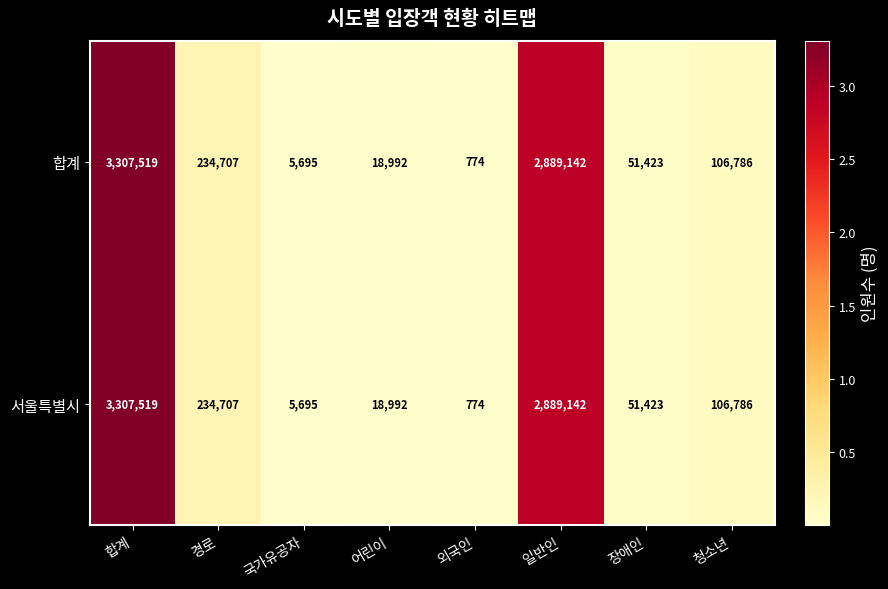

List the labels in order of 합계 value, largest first.

합계, 일반인, 경로, 청소년, 장애인, 어린이, 국가유공자, 외국인